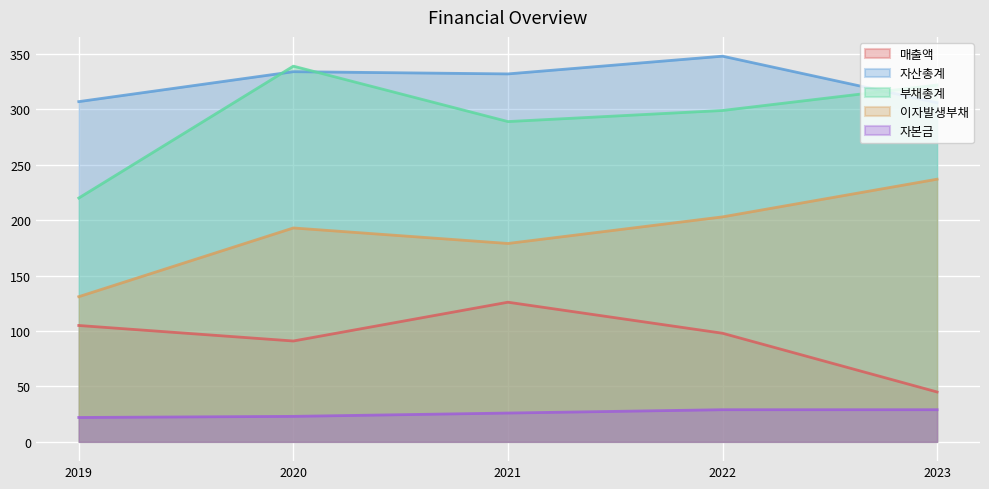

Where is 자산총계 nearest to the value 327?

2021